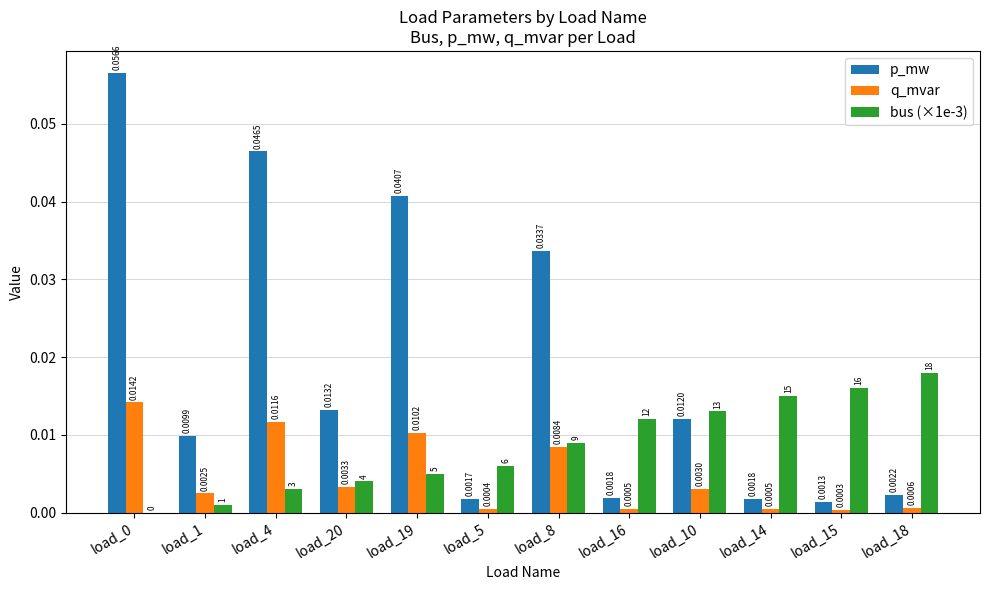

How many series are shown in this chart?

3